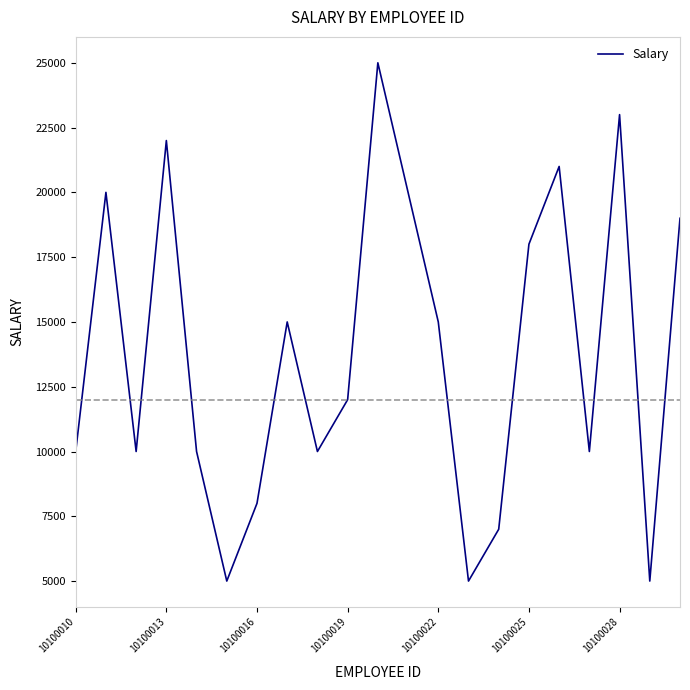

What is the minimum value shown in the chart?

5000